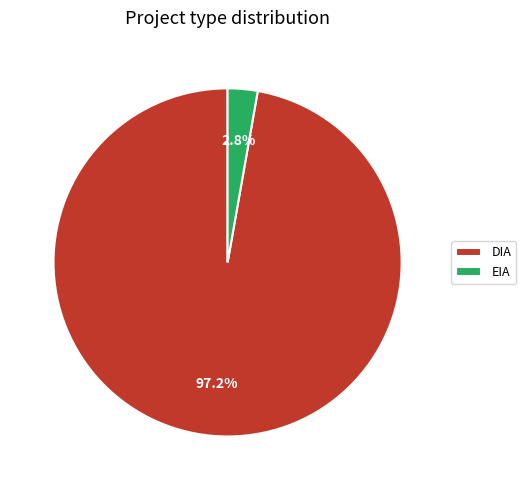

To the nearest percent, what is the difference between the EIA and DIA slice percentages?

94%